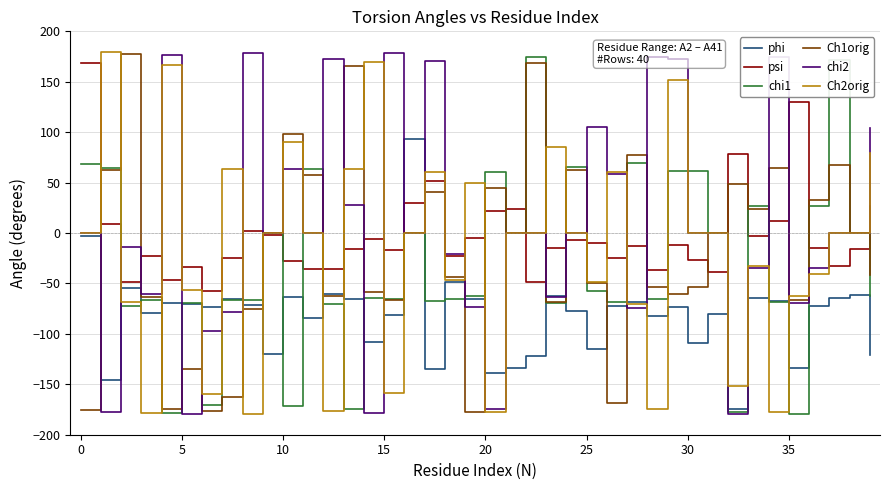

What is the maximum value shown in the chart?

179.5